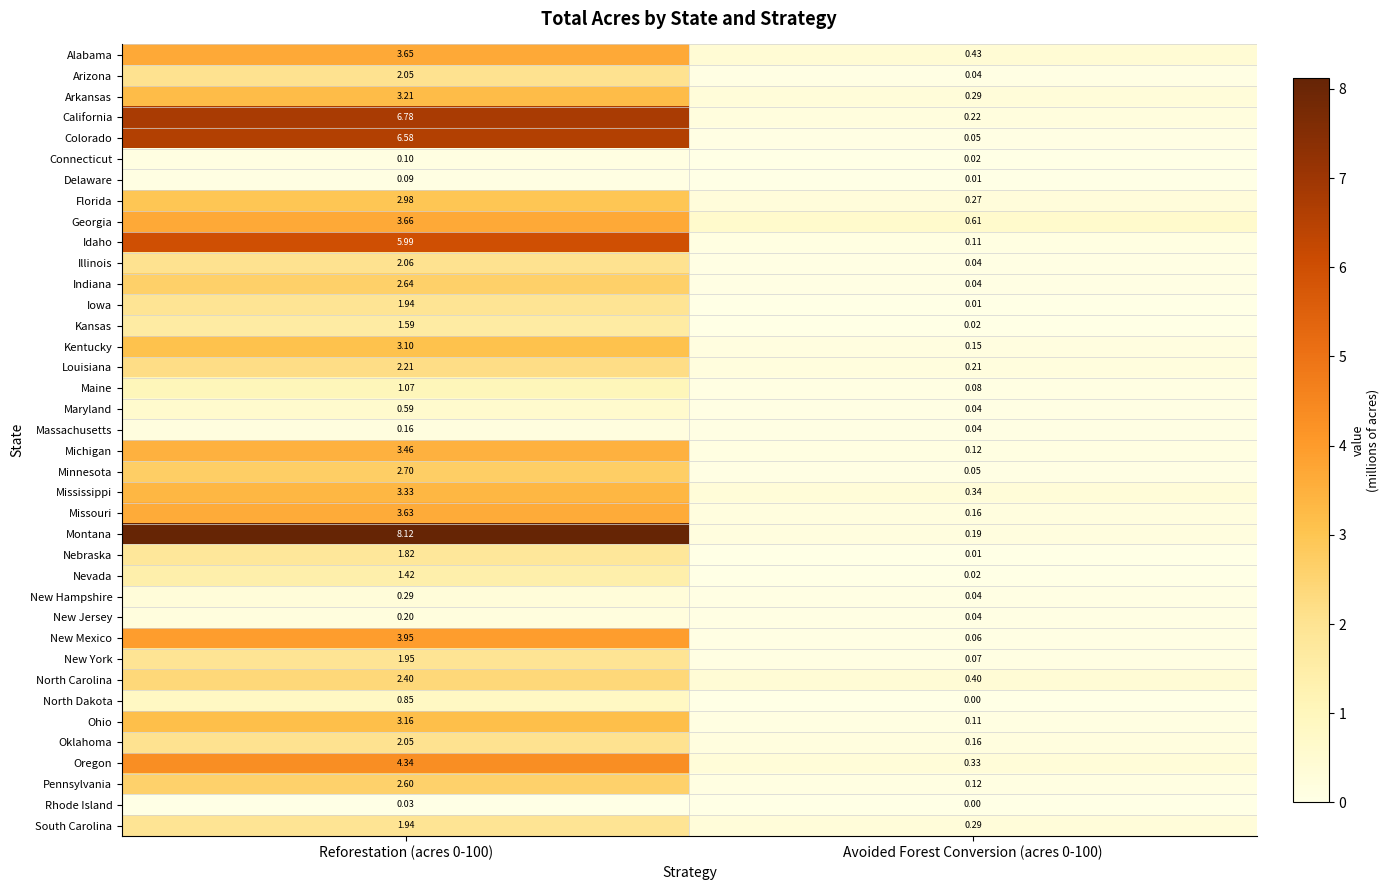

At how many categories does at least one series exceed 0?

2